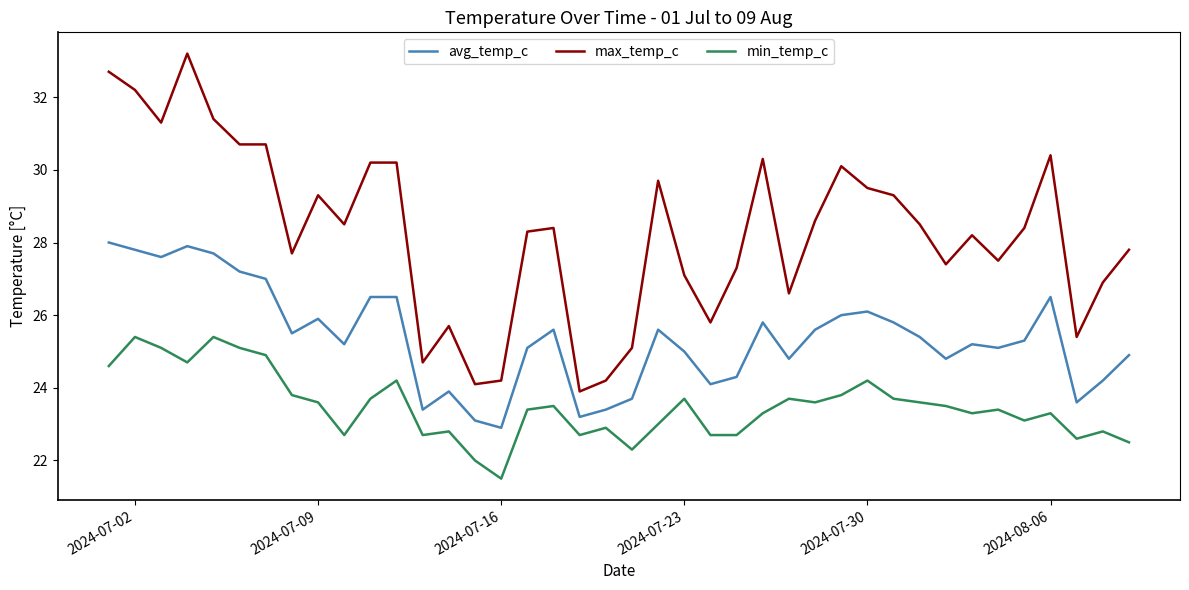

Which series has the largest range (max minus min)?

max_temp_c